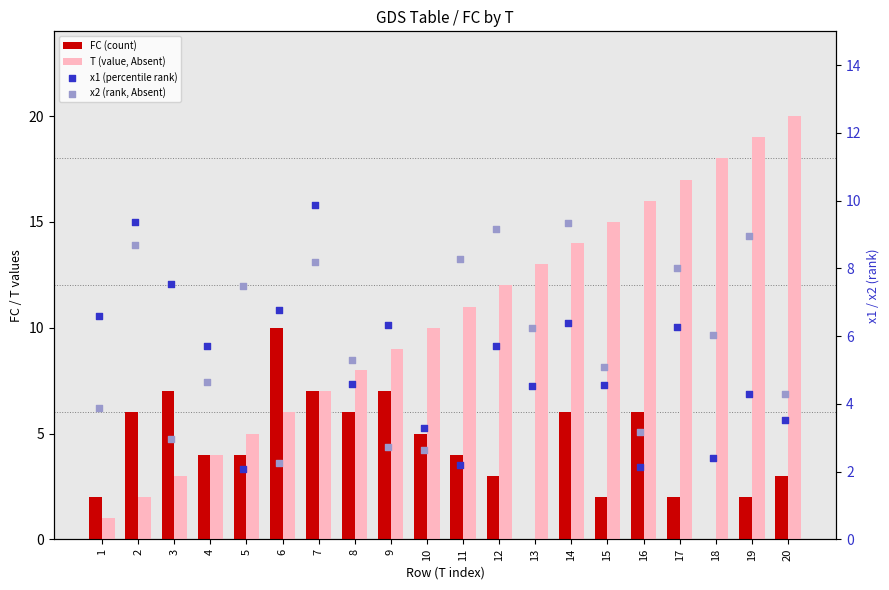

Which series reaches the minimum Y coordinate?

FC (count)